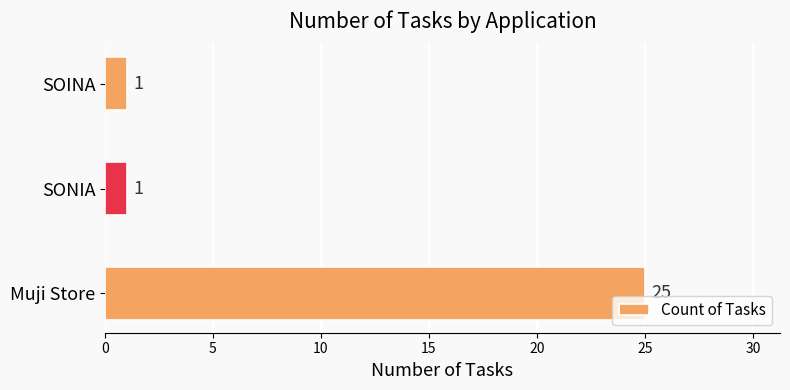

Is it true that the value at SOINA is 2?

False